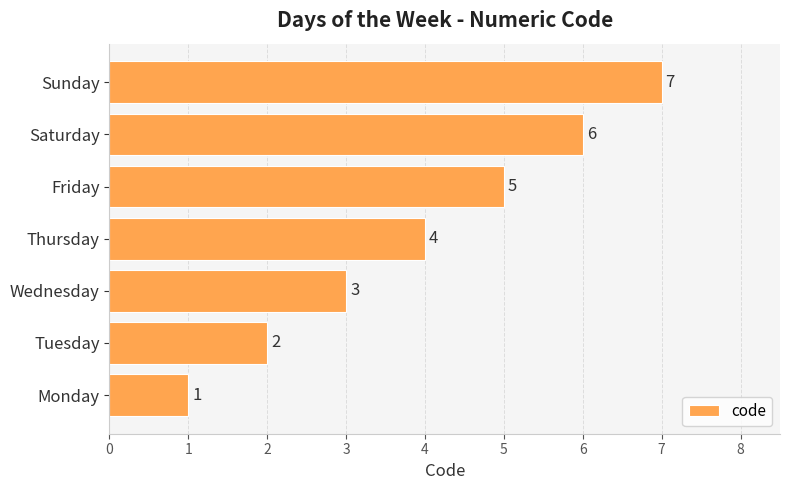

What is the ratio of the value at Wednesday to the value at Sunday?

0.4